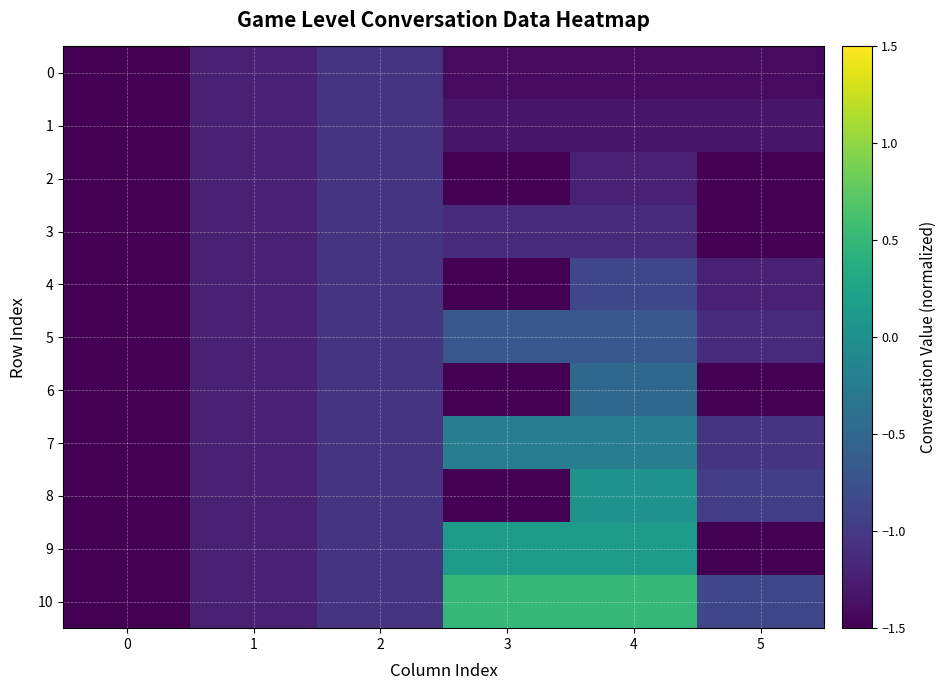

What is the spread (max minus min) of values at 3?

2.0